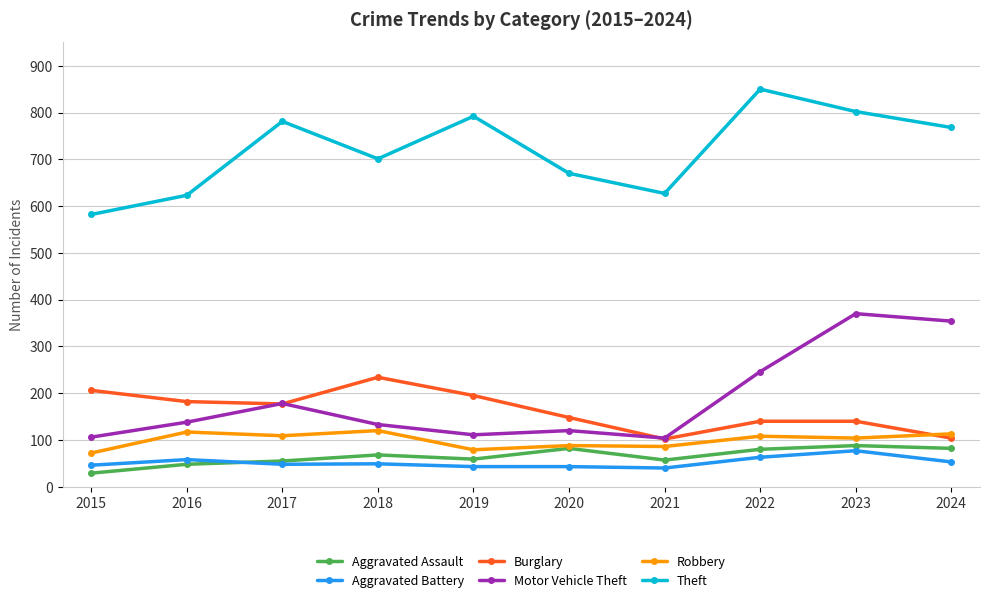

Is the value of Theft at 2023 greater than the value of Burglary at 2019?

Yes